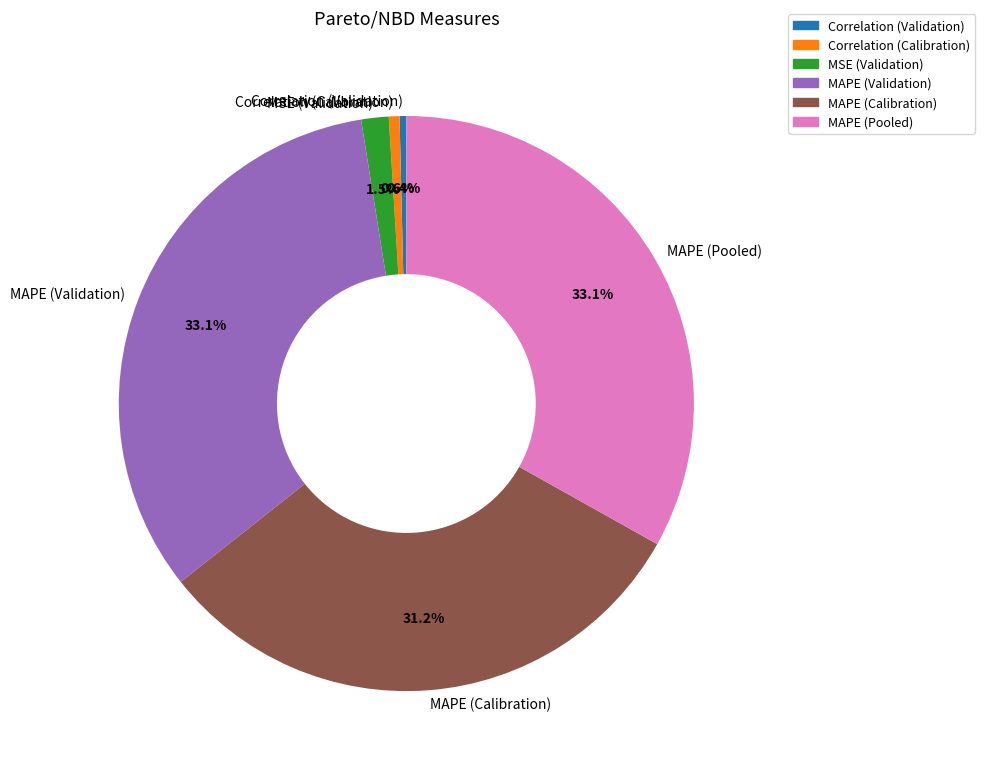

Between MAPE (Validation) and Correlation (Validation), which is larger?

MAPE (Validation)